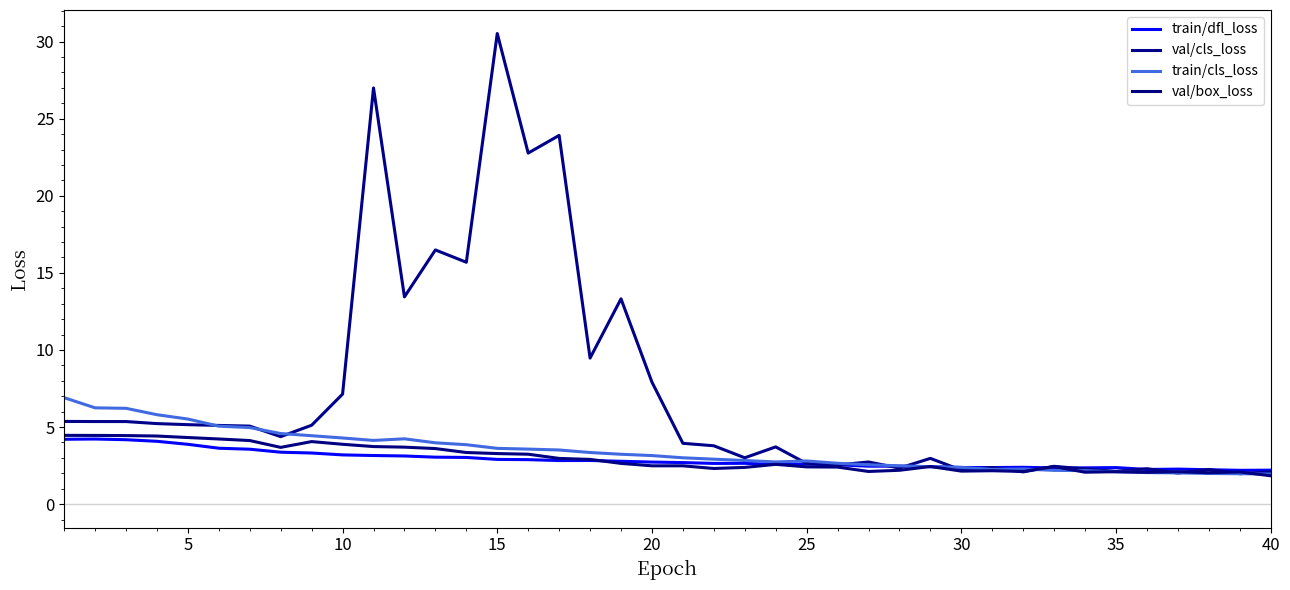

Is this an area chart (filled region under the line)?

No